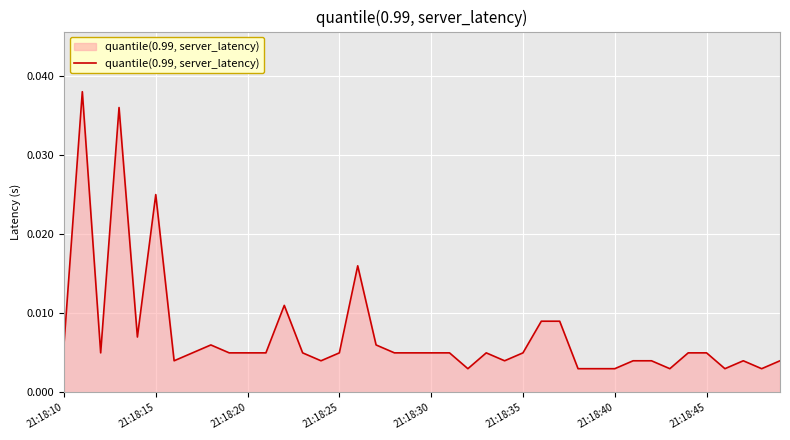

How many interior local peaks (higher than both neighbors) does the data have?

8